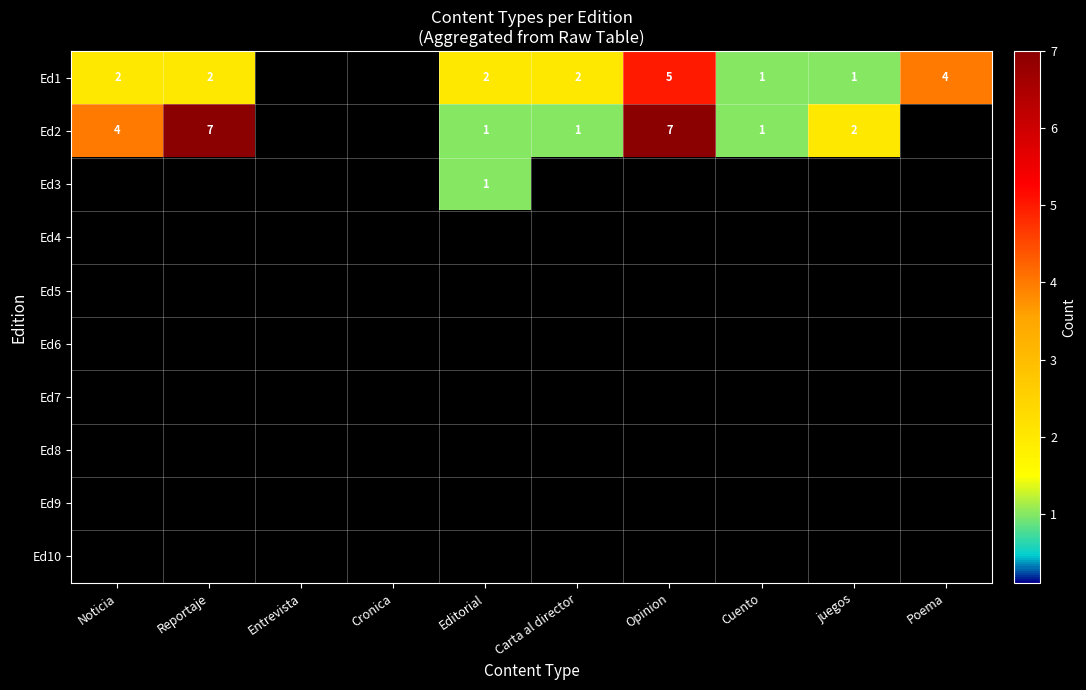

At which label does Ed5 reach its minimum?

Noticia